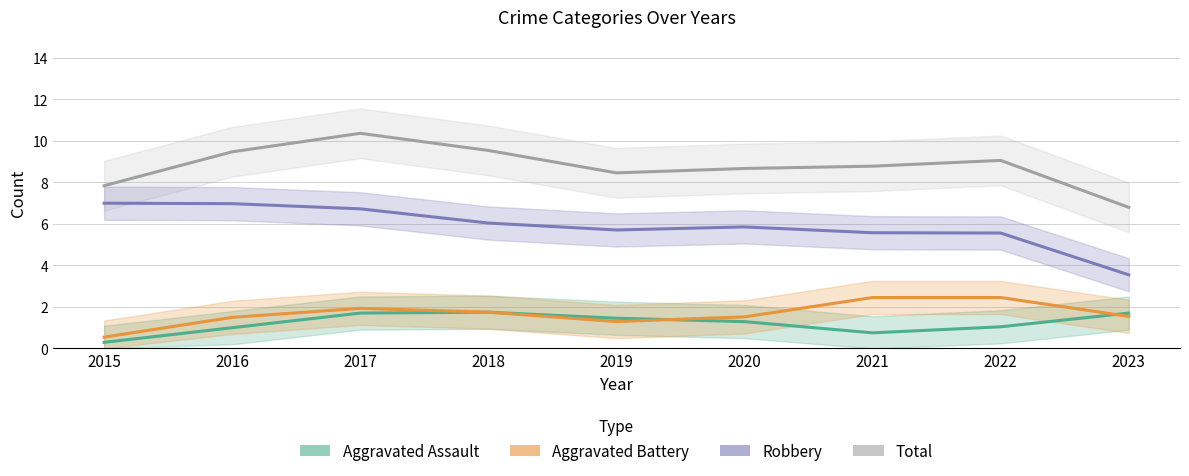

The value of Aggravated Assault at 2016 is 0.3. True or false?

False